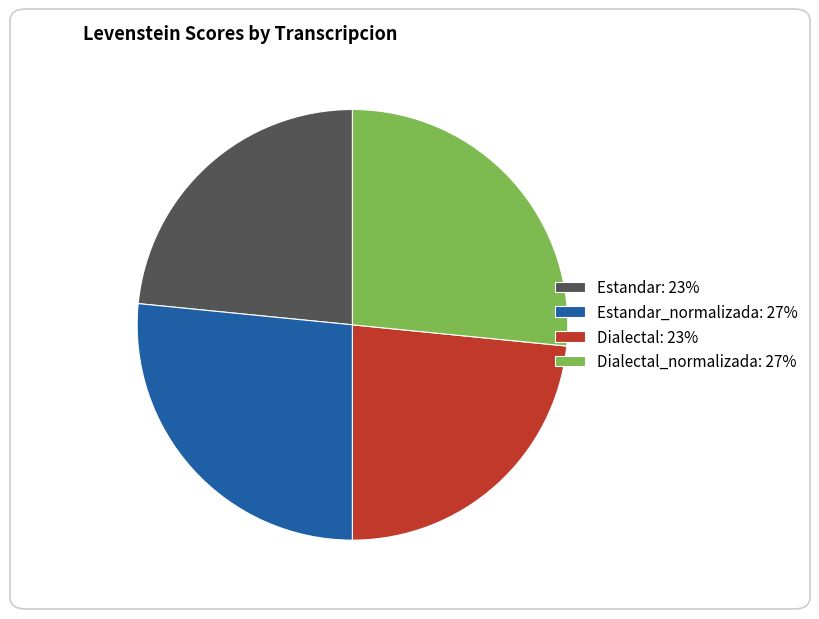

How many slices are in this pie chart?

4